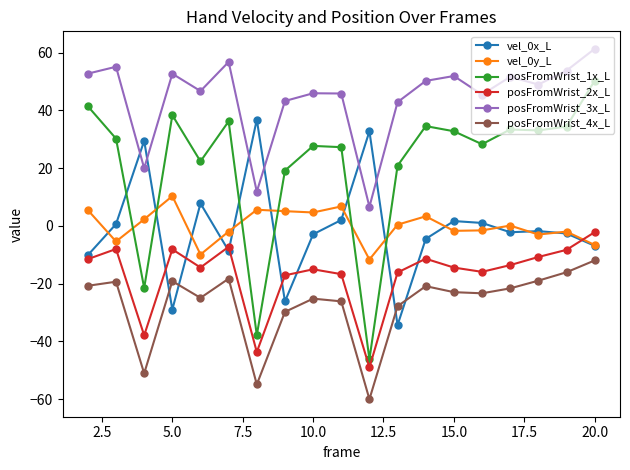

Which series ends up on top after the final intersection of posFromWrist_1x_L and vel_0x_L?

posFromWrist_1x_L